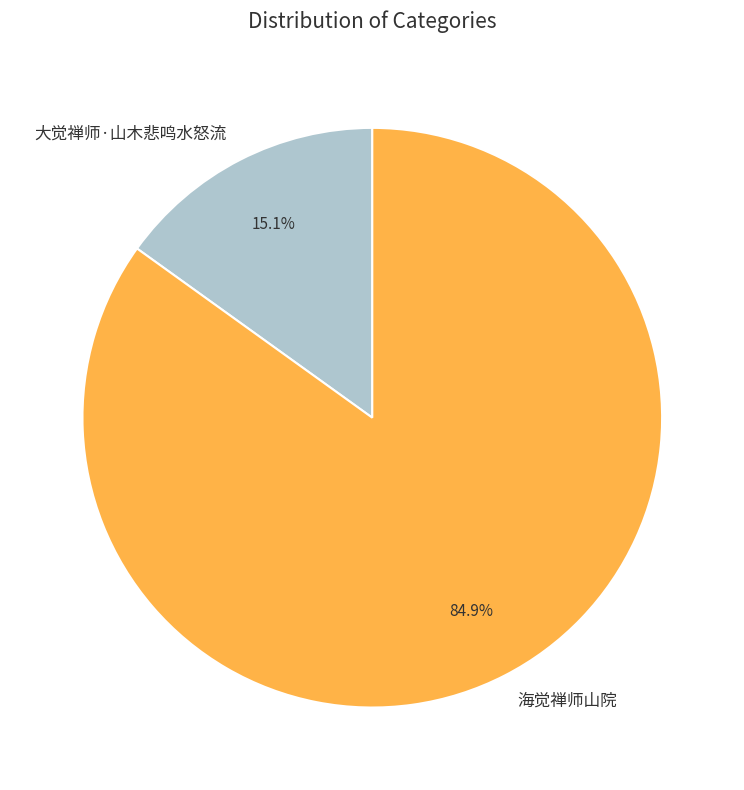

What is the largest slice in the pie chart?

海觉禅师山院